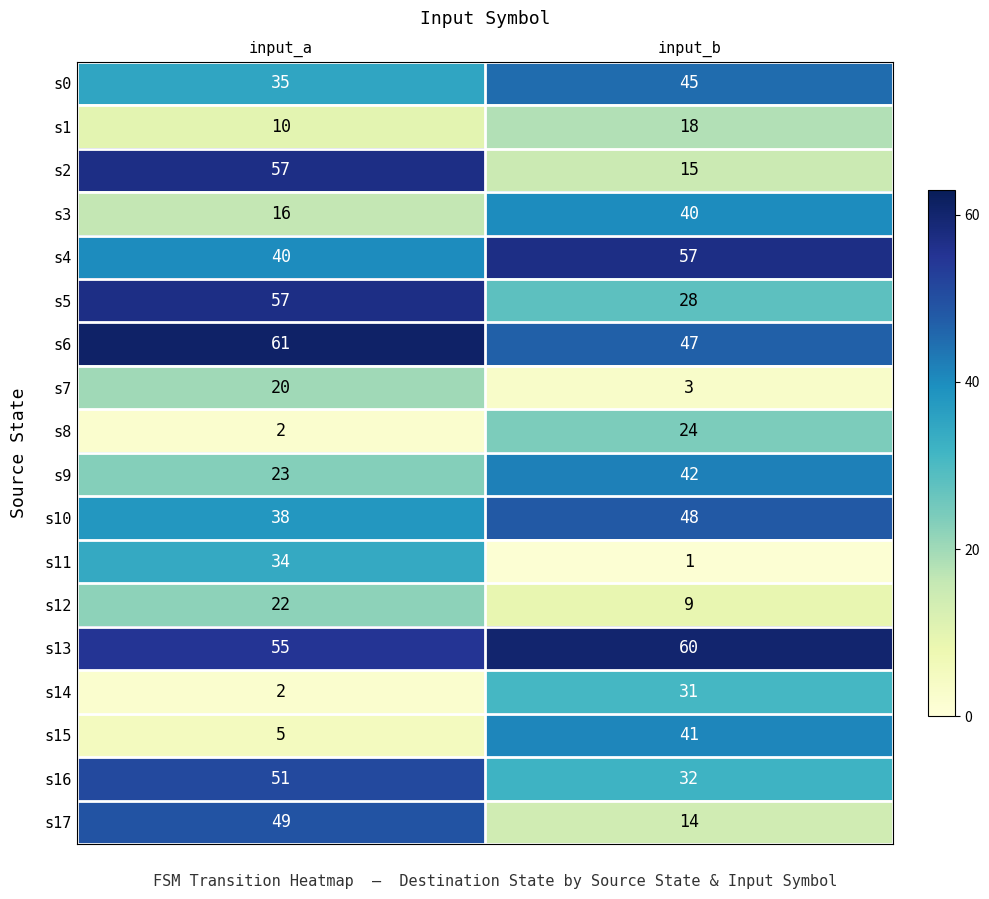

Which series has the largest total across all categories?

s13